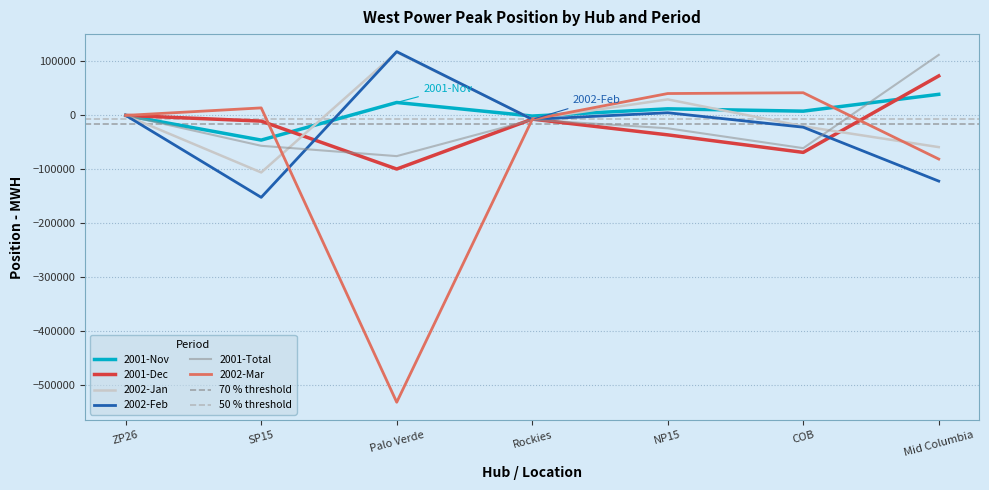

At how many categories does at least one series exceed 42289?

2